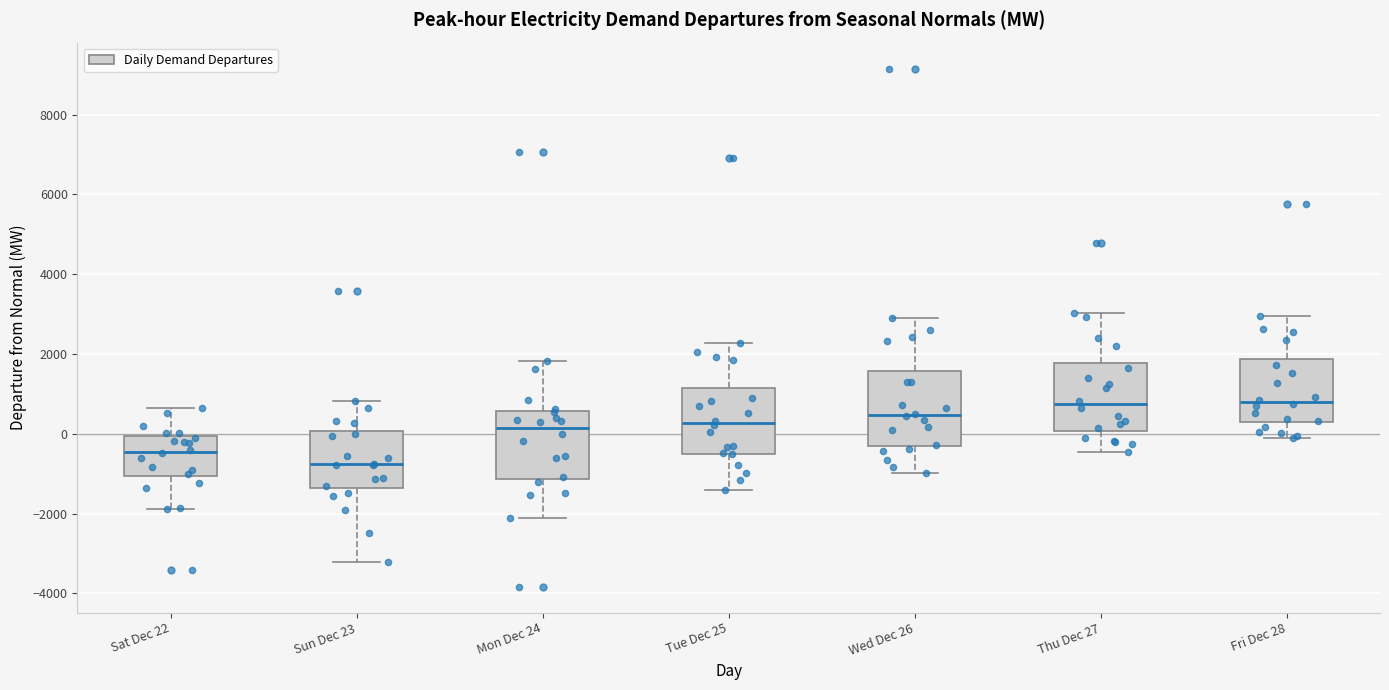

Reading left to right, read every box against the y-axis: the position of its median line, the range the box covers, and the ends of its whiskers. The values are not printed on the chart, so give them approximately, as read against the axis.

Sat Dec 22: median -400, box -1000 to 0, whiskers -1800 to 600
Sun Dec 23: median -800, box -1400 to 0, whiskers -3200 to 800
Mon Dec 24: median 200, box -1200 to 600, whiskers -2200 to 1800
Tue Dec 25: median 200, box -400 to 1200, whiskers -1400 to 2200
Wed Dec 26: median 400, box -400 to 1600, whiskers -1000 to 2800
Thu Dec 27: median 800, box 0 to 1800, whiskers -400 to 3000
Fri Dec 28: median 800, box 200 to 1800, whiskers -200 to 3000